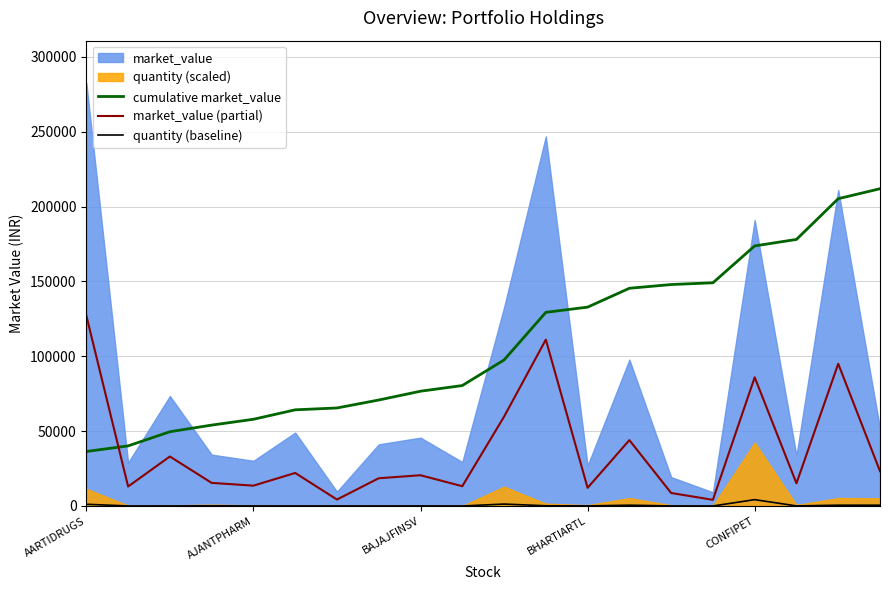

How many interior local valleys does the market_value (partial) series have?

7